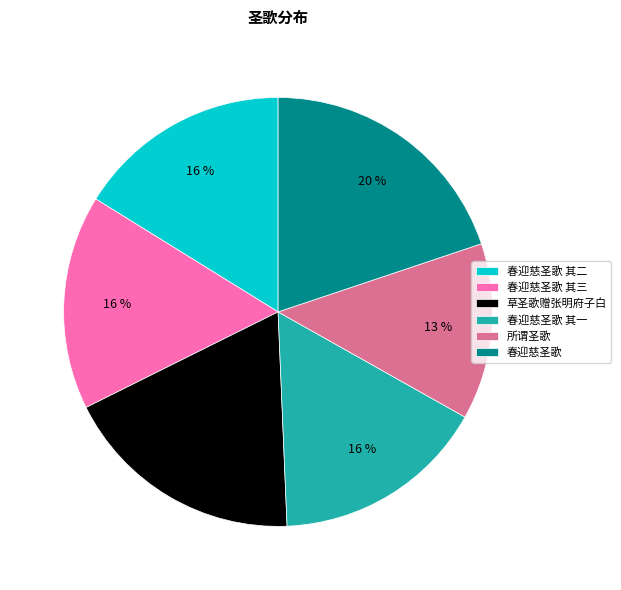

How many segments does this pie chart have?

6